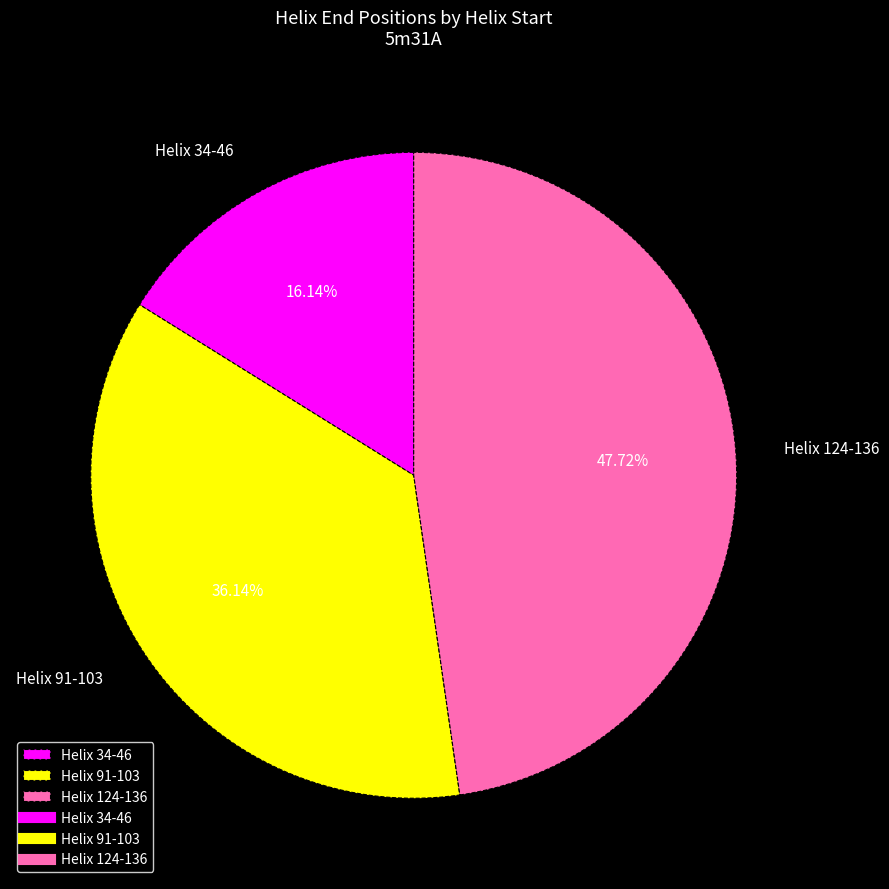

Which category has the smallest portion of the pie?

Helix 34-46